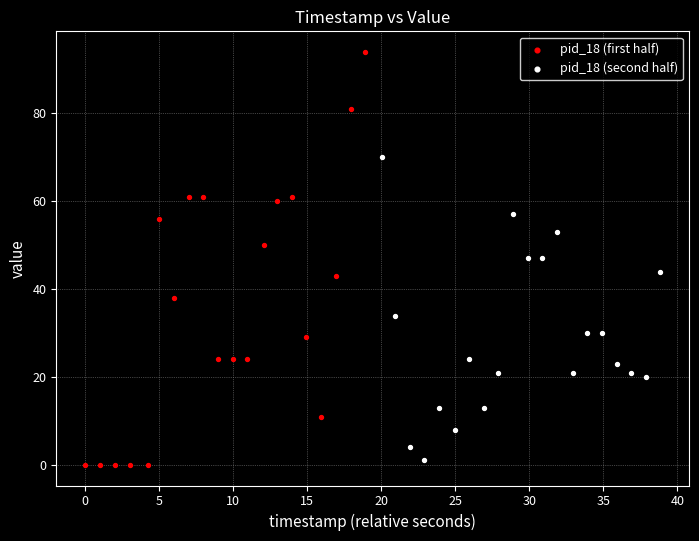

Which series contains the highest Y value?

pid_18 (first half)